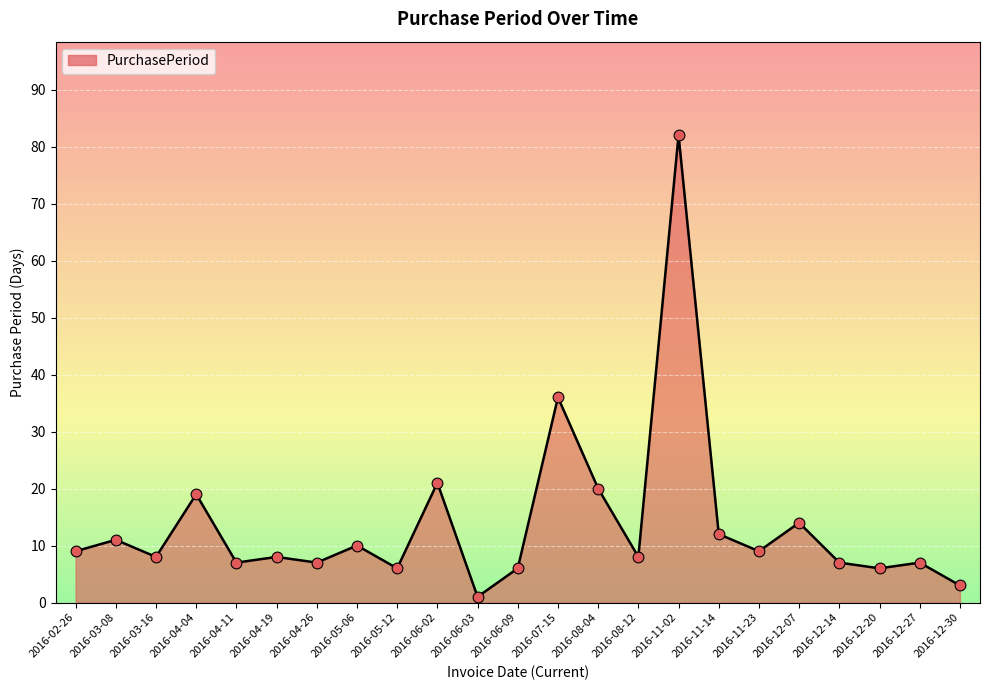

What is the change in value from 2016-12-20 to 2016-12-27?

+1